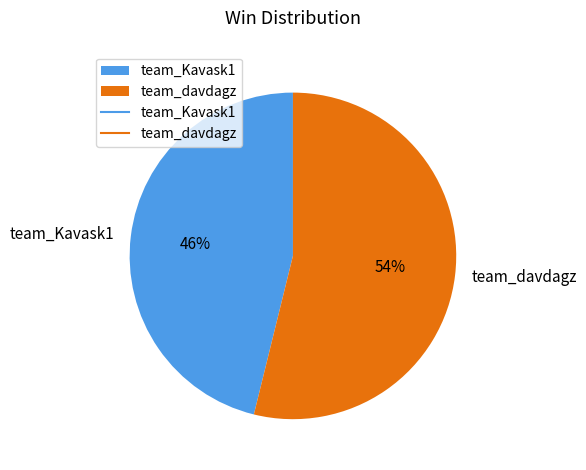

Which category accounts for the majority?

team_davdagz